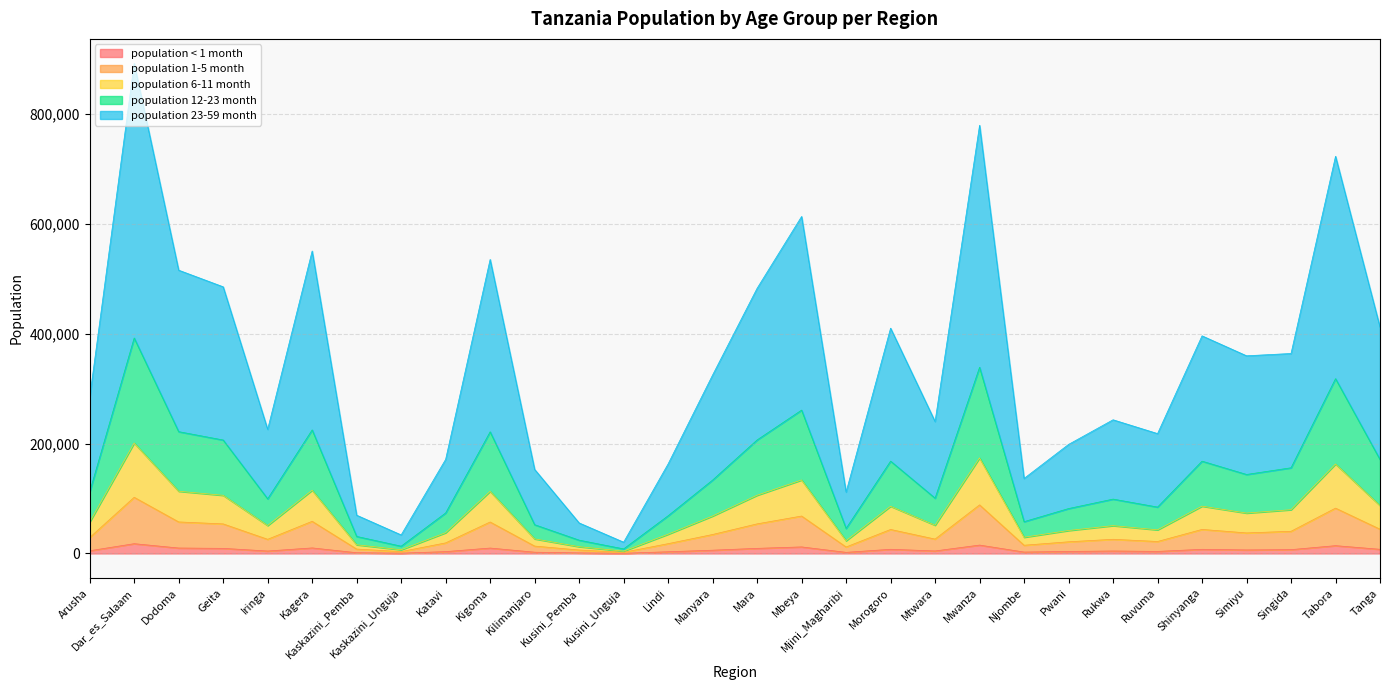

What is the total value across all series at Simiyu?

360021.9